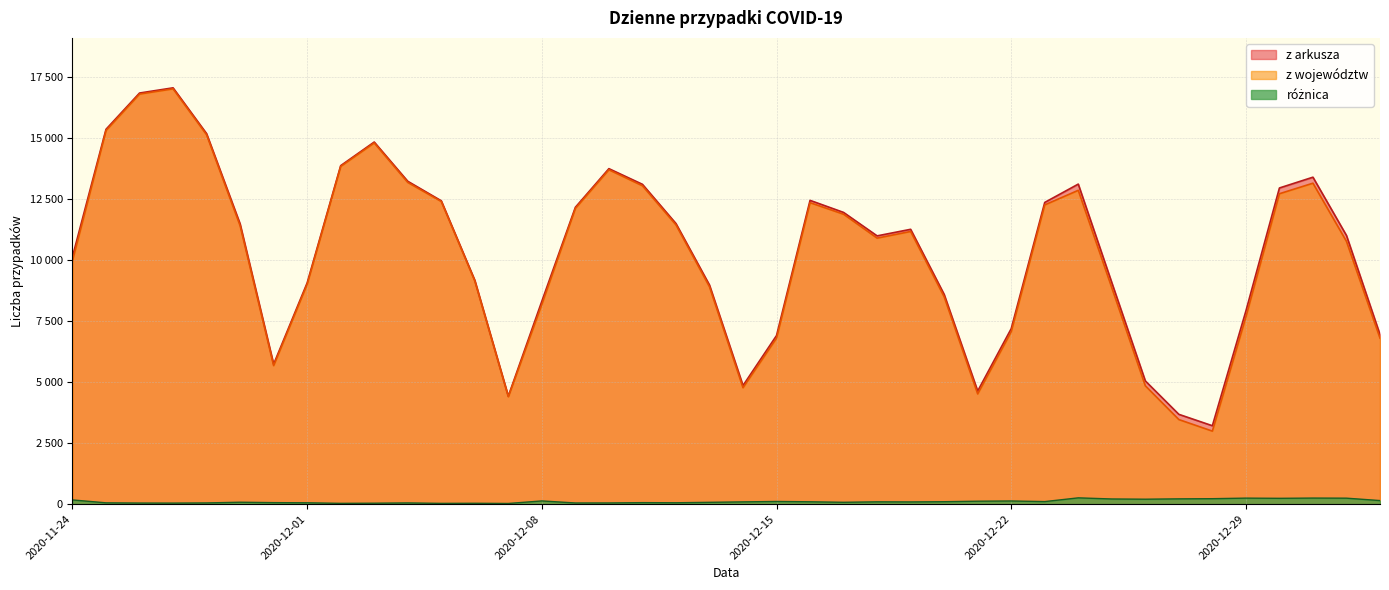

What is the label of the 37th point from the left?

2020-12-30